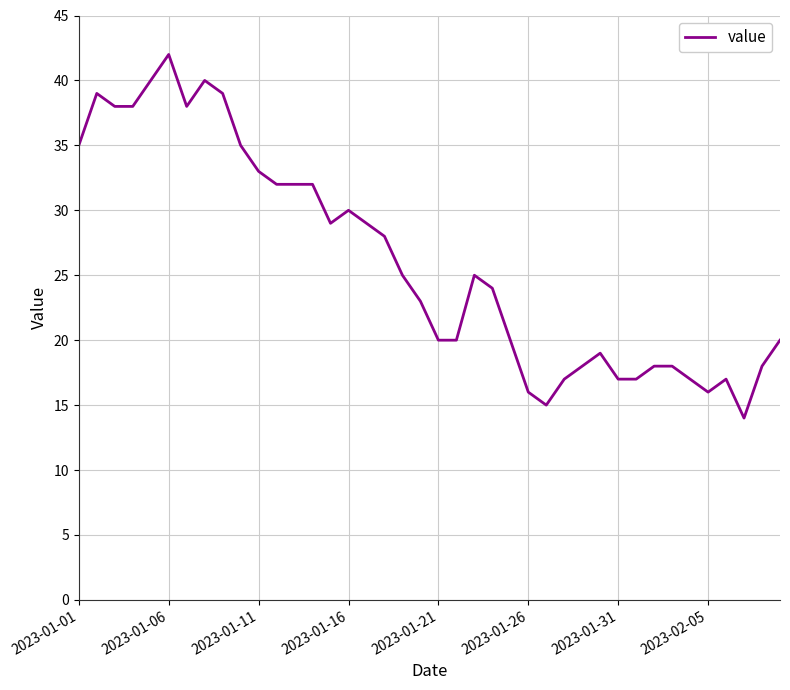

What is the smallest value displayed?

14